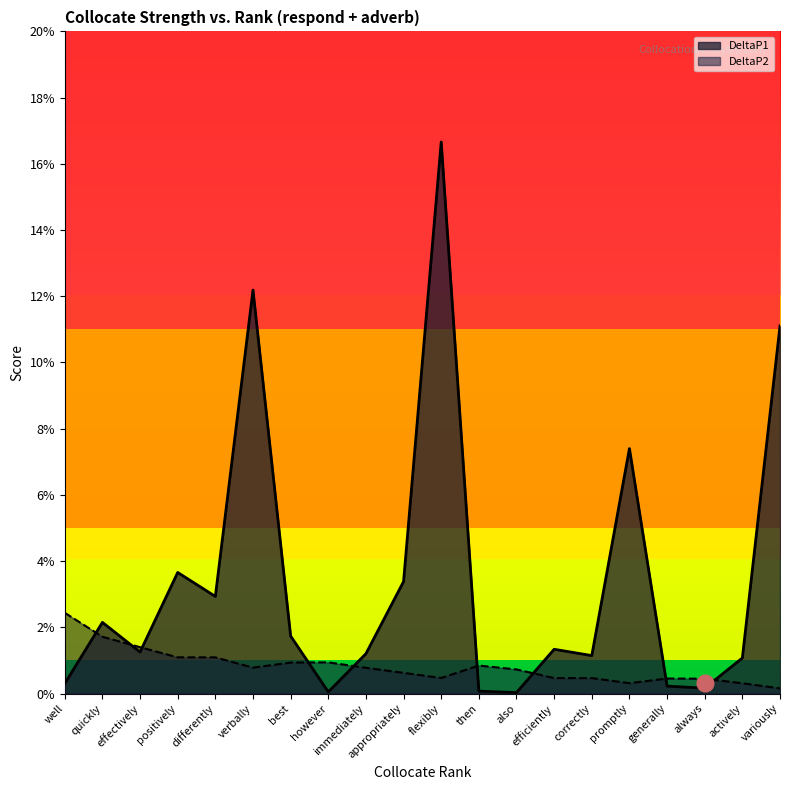

At flexibly, list the series in order from largest to smallest.

DeltaP1, DeltaP2